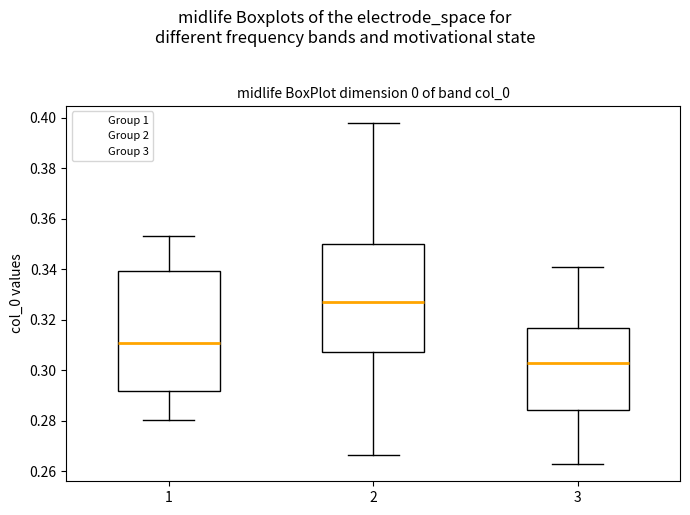

Where does the lower whisker of the box at x = 2 end on the y-axis? The values are not printed on the chart, so give them approximately, as read against the axis.

0.266